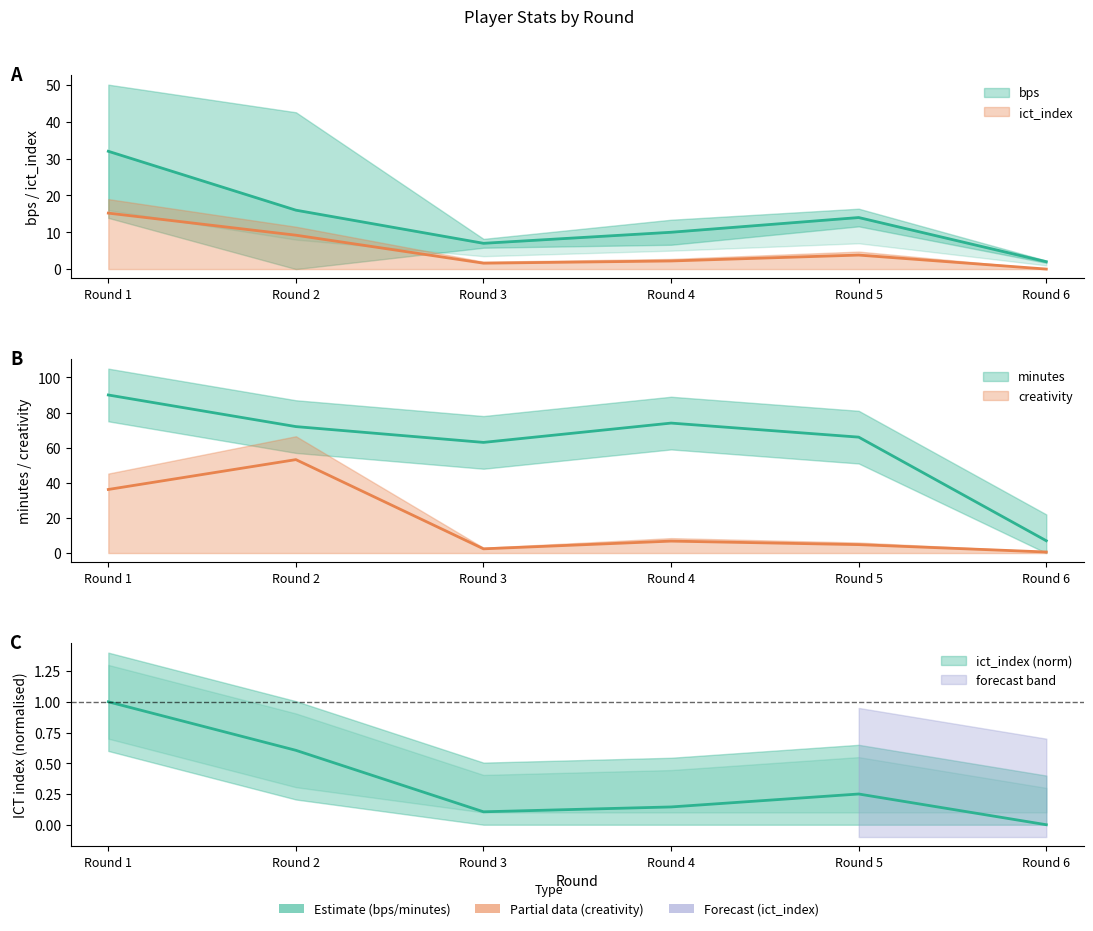

How many interior local peaks does the creativity series have?

2